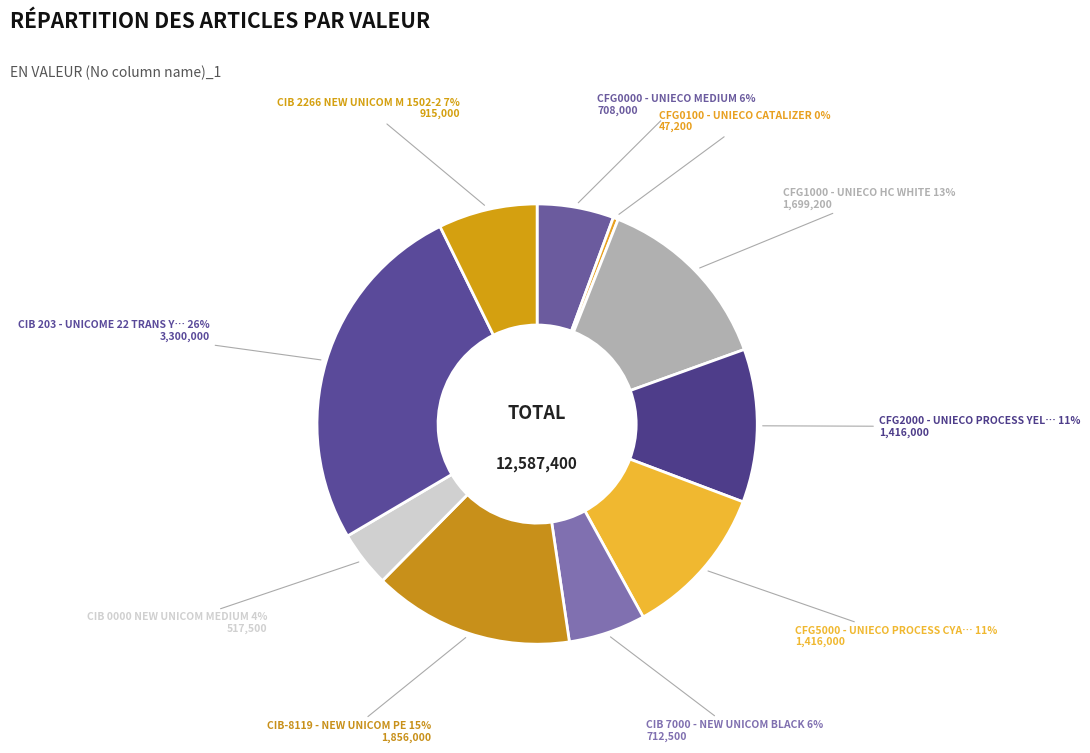

How many slices are in this pie chart?

10